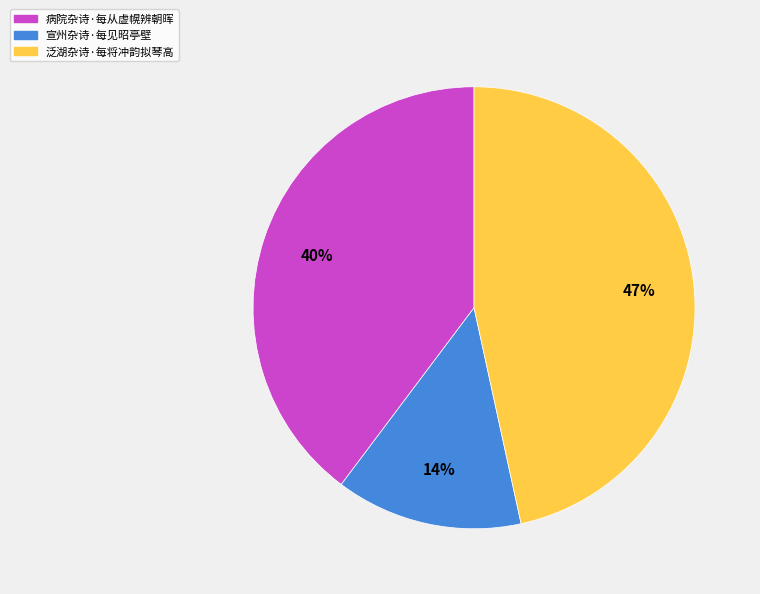

Is the sum of 宣州杂诗·每见昭亭壁 and 泛湖杂诗·每将冲韵拟琴高 greater than half?

Yes